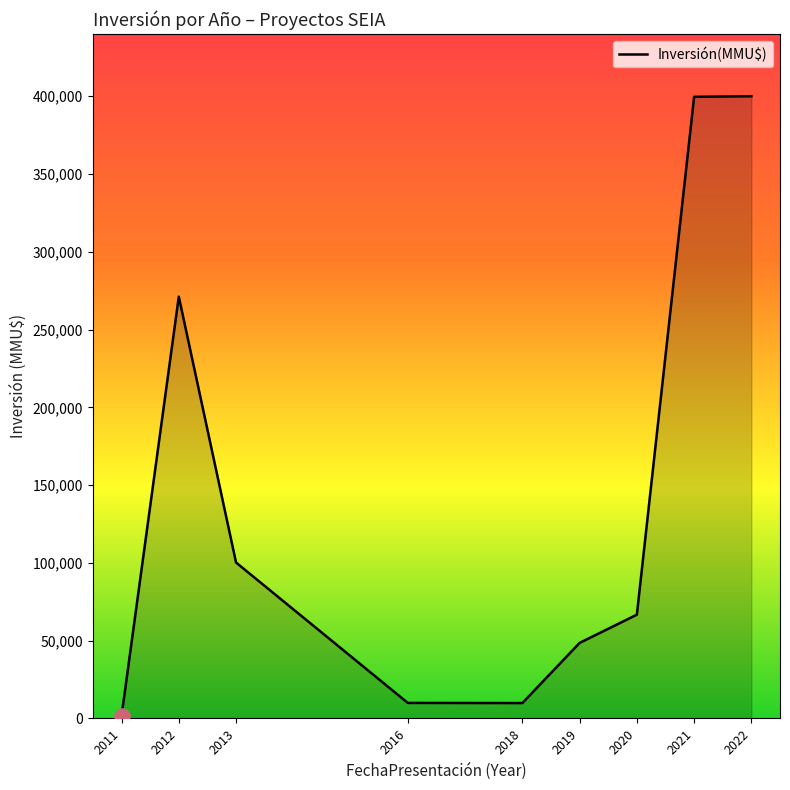

Approximately how many times larger is the value at 2013 compared to 2019?

2.1